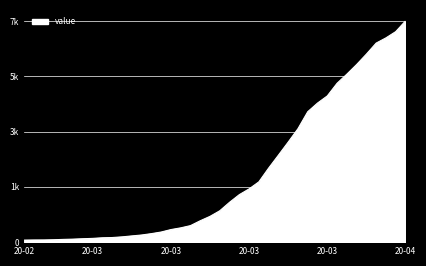

What is the value of the 37th point from the left?

6303